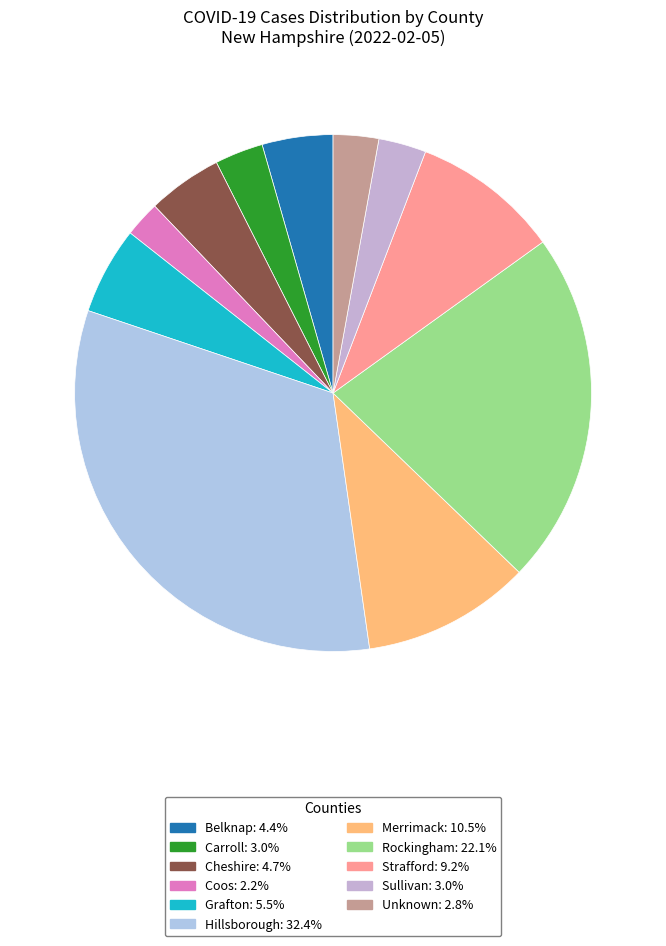

How many segments does this pie chart have?

11